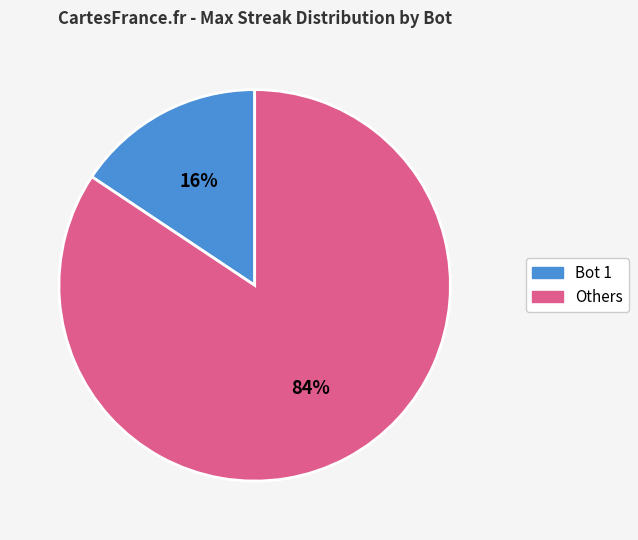

Is there a majority slice in this chart?

Yes